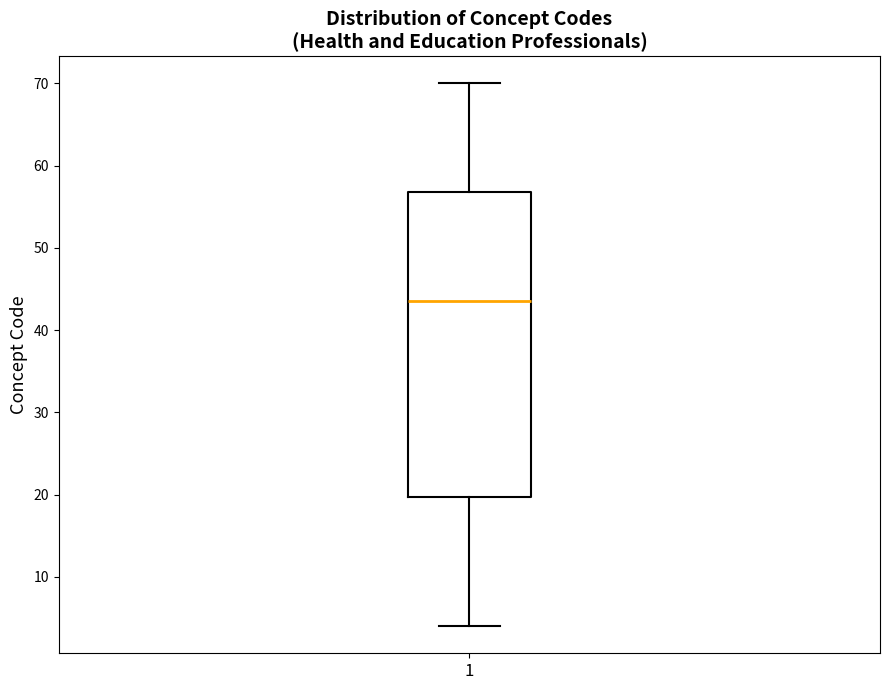

Where is the lower edge of the box at x = 1 on the y-axis? The values are not printed on the chart, so give them approximately, as read against the axis.

20